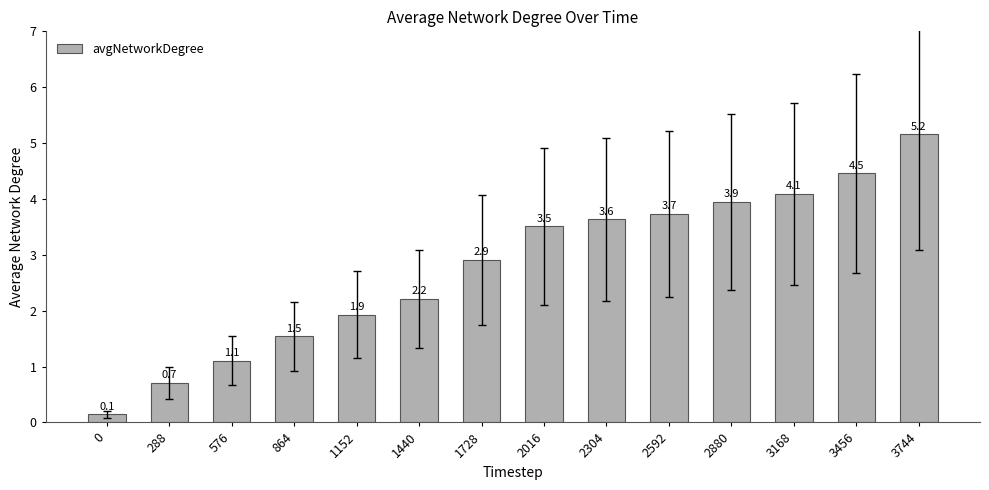

What is the ratio of the value at 1440 to the value at 3744?

0.4